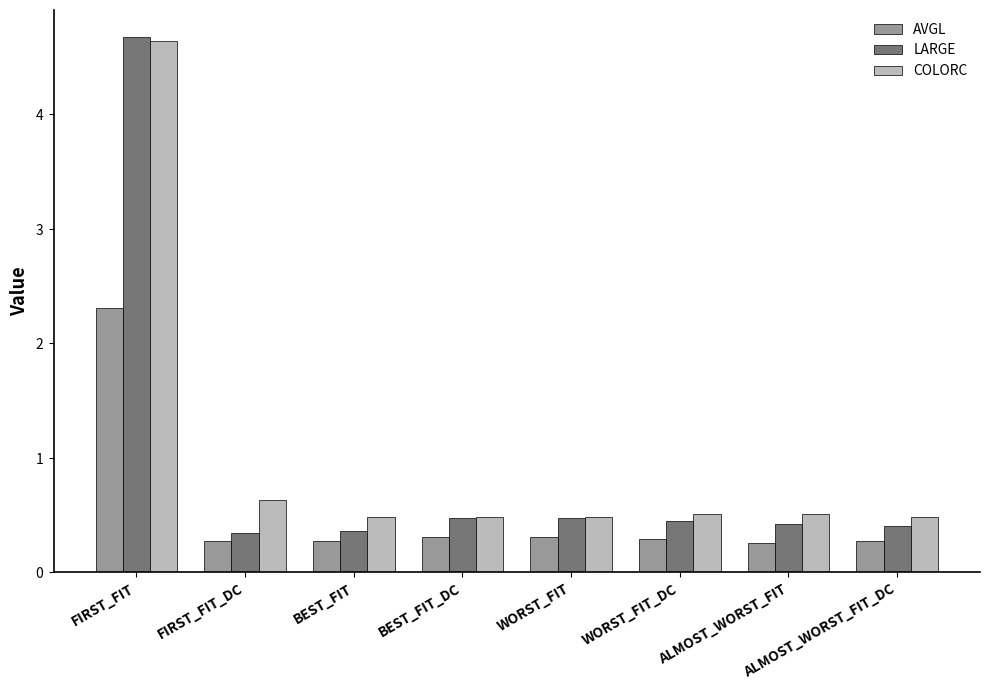

Rank the series by their average value, from lowest to highest.

AVGL, LARGE, COLORC